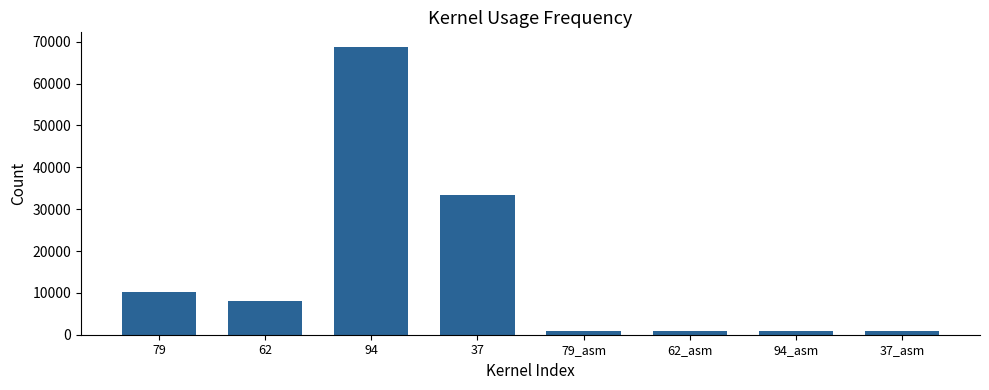

Is it true that the value at 62_asm is 860?

True